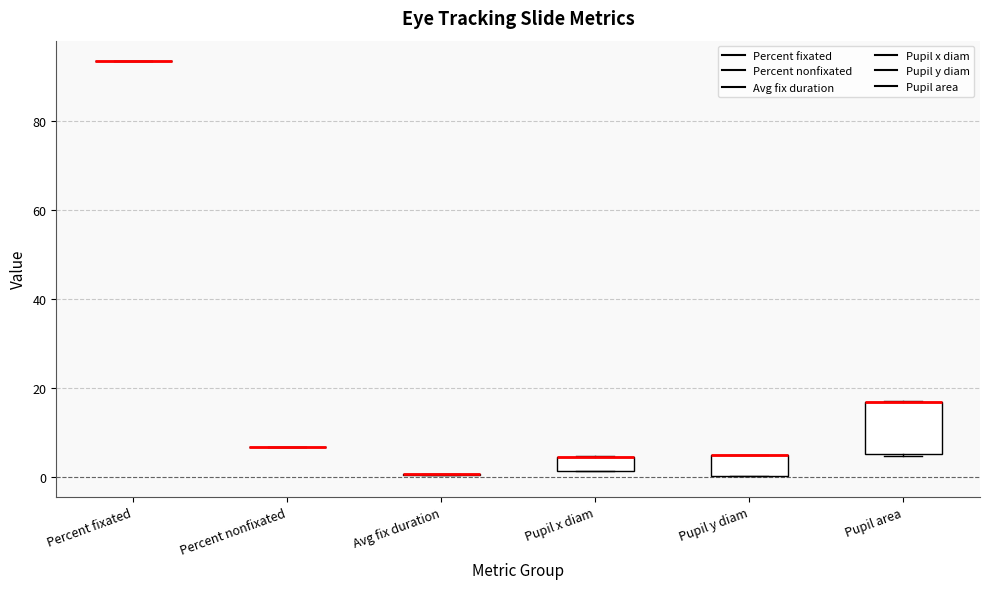

Reading left to right, read every box against the y-axis: the position of its median line, the range the box covers, and the ends of its whiskers. The values are not printed on the chart, so give them approximately, as read against the axis.

Percent fixated: box collapsed to a line at 94, whiskers 94 to 94
Percent nonfixated: box collapsed to a line at 6, whiskers 6 to 6
Avg fix duration: box collapsed to a line at 0, whiskers 0 to 0
Pupil x diam: median 4 (drawn on the box's upper edge), box 2 to 4, whiskers 2 to 4
Pupil y diam: median 4 (drawn on the box's upper edge), box 0 to 4, whiskers 0 to 4
Pupil area: median 16 (drawn on the box's upper edge), box 6 to 16, whiskers 4 to 18